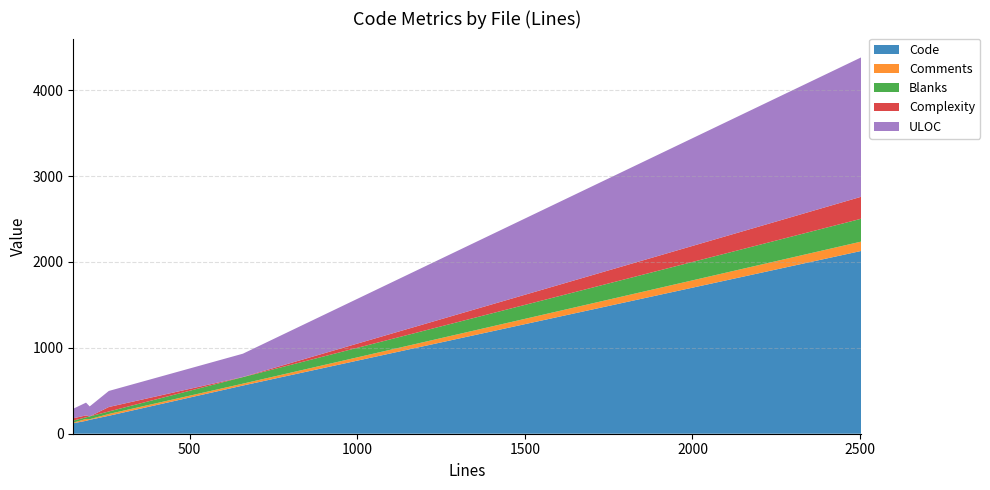

Reading left to right, extract all data points from this chart.

Code: 2503=2128	191=150	202=162	153=122	659=561	259=209
Comments: 2503=109	191=22	202=7	153=7	659=22	259=21
Blanks: 2503=266	191=19	202=33	153=24	659=76	259=29
Complexity: 2503=256	191=22	202=0	153=27	659=2	259=52
ULOC: 2503=1623	191=149	202=116	153=111	659=271	259=187